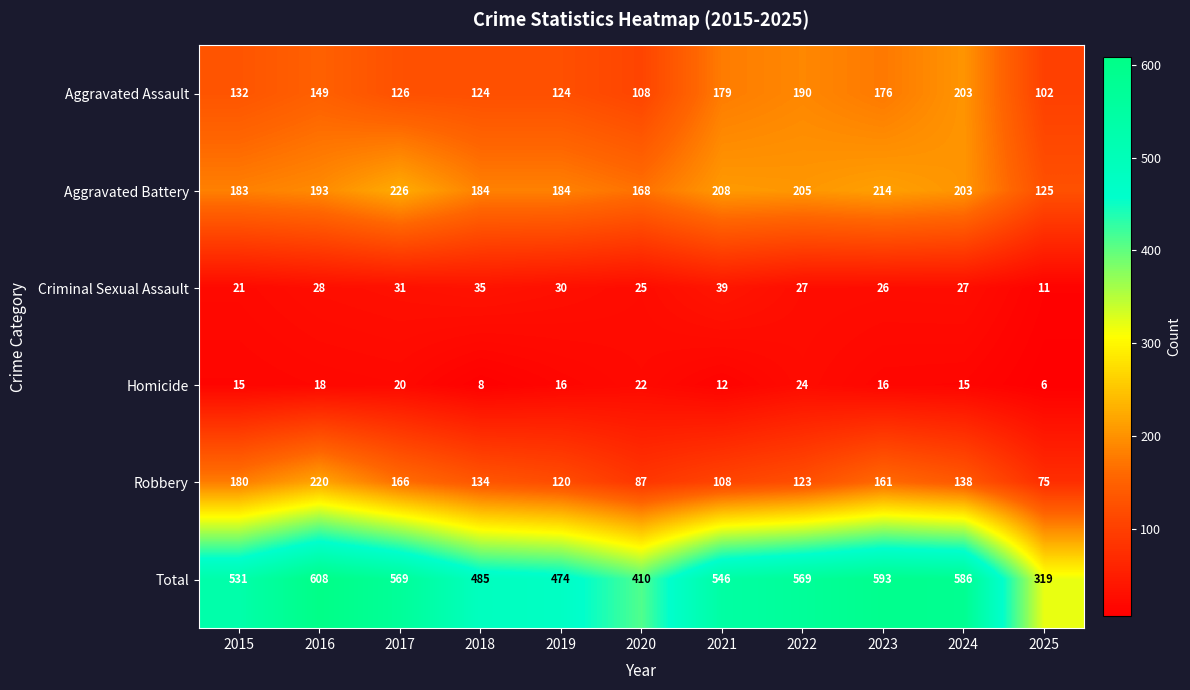

What is the difference between the maximum and minimum values in the Aggravated Assault series?

101